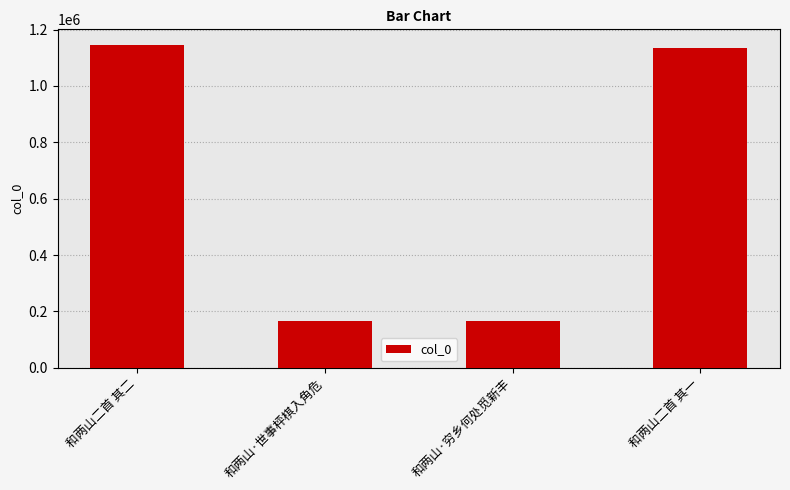

What is the value of the 2nd bar from the left?

167456